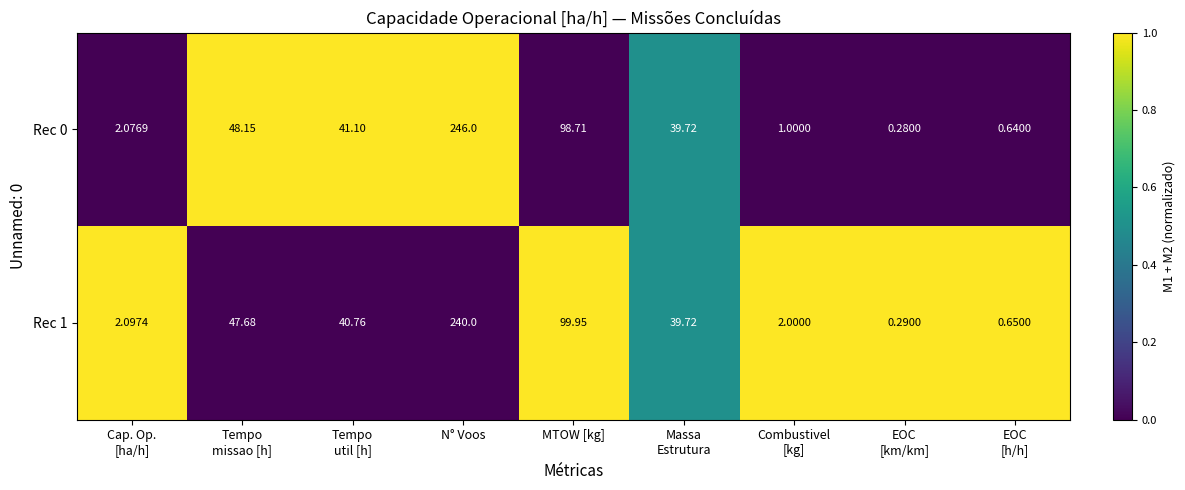

At which category is the sum across all series the highest?

N° Voos